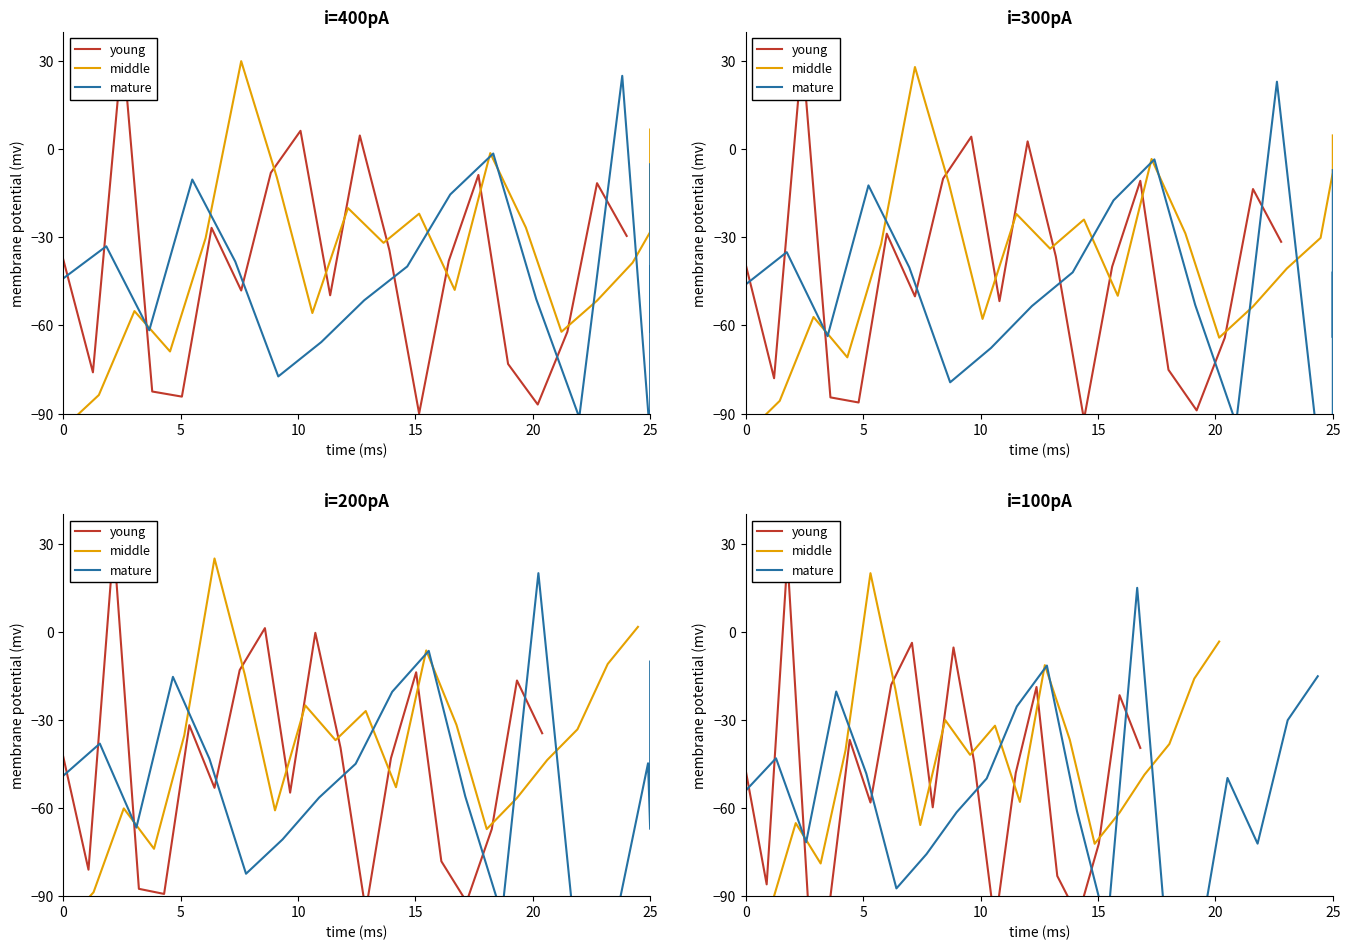

After their last crossing, which series has the higher values: mature or young?

mature